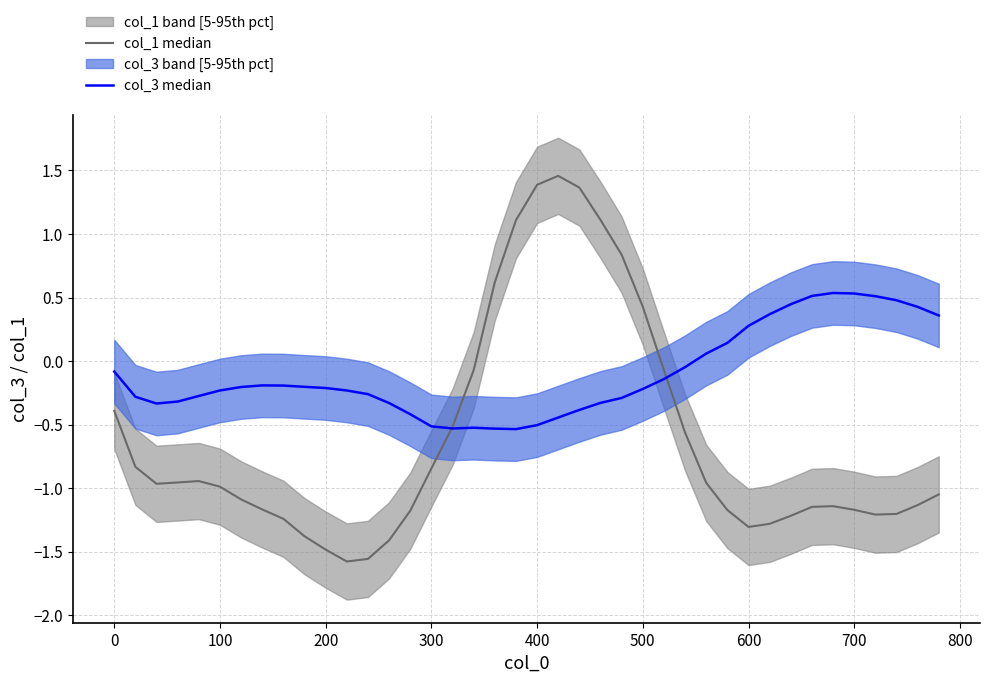

Which series has the largest range (max minus min)?

col_1 median